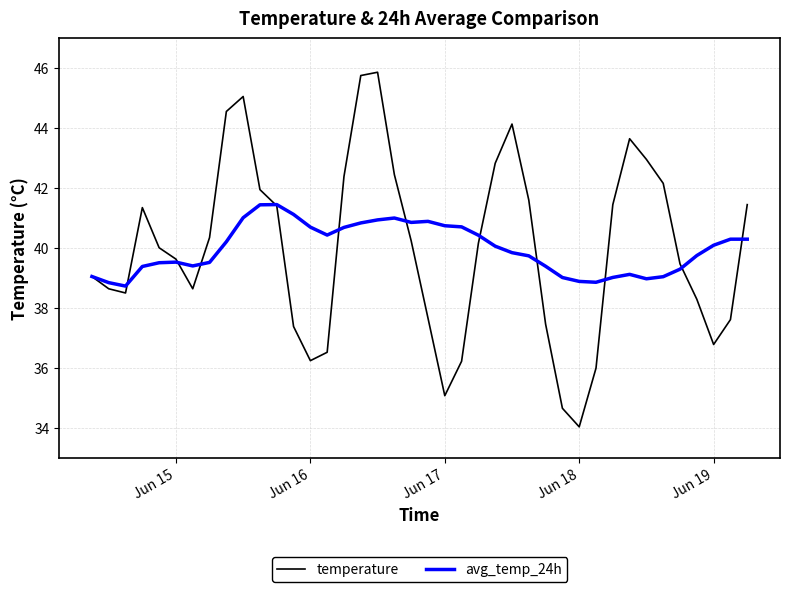

List the series in order of their peak value, highest first.

temperature, avg_temp_24h